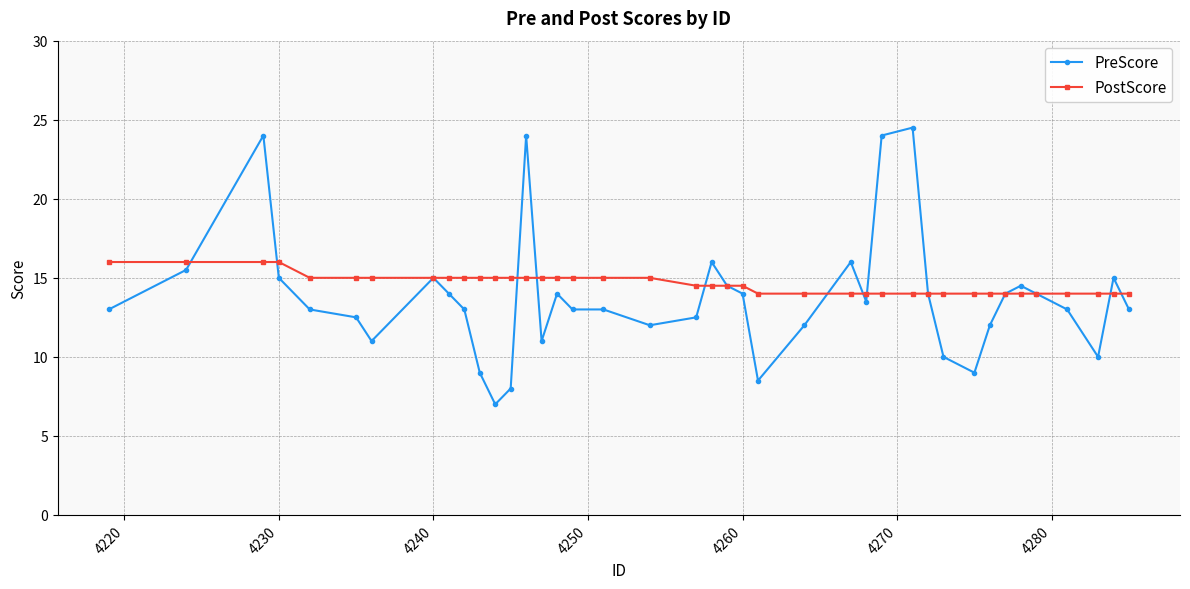

What is the minimum value for PostScore?

14.0